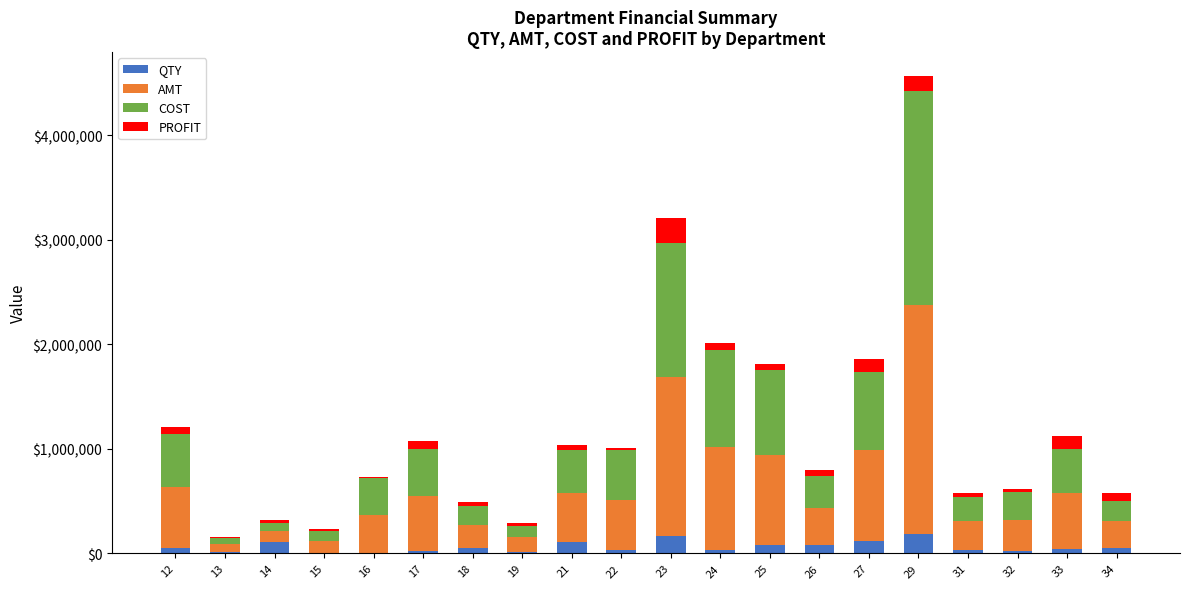

At how many categories does at least one series exceed 961494?

3